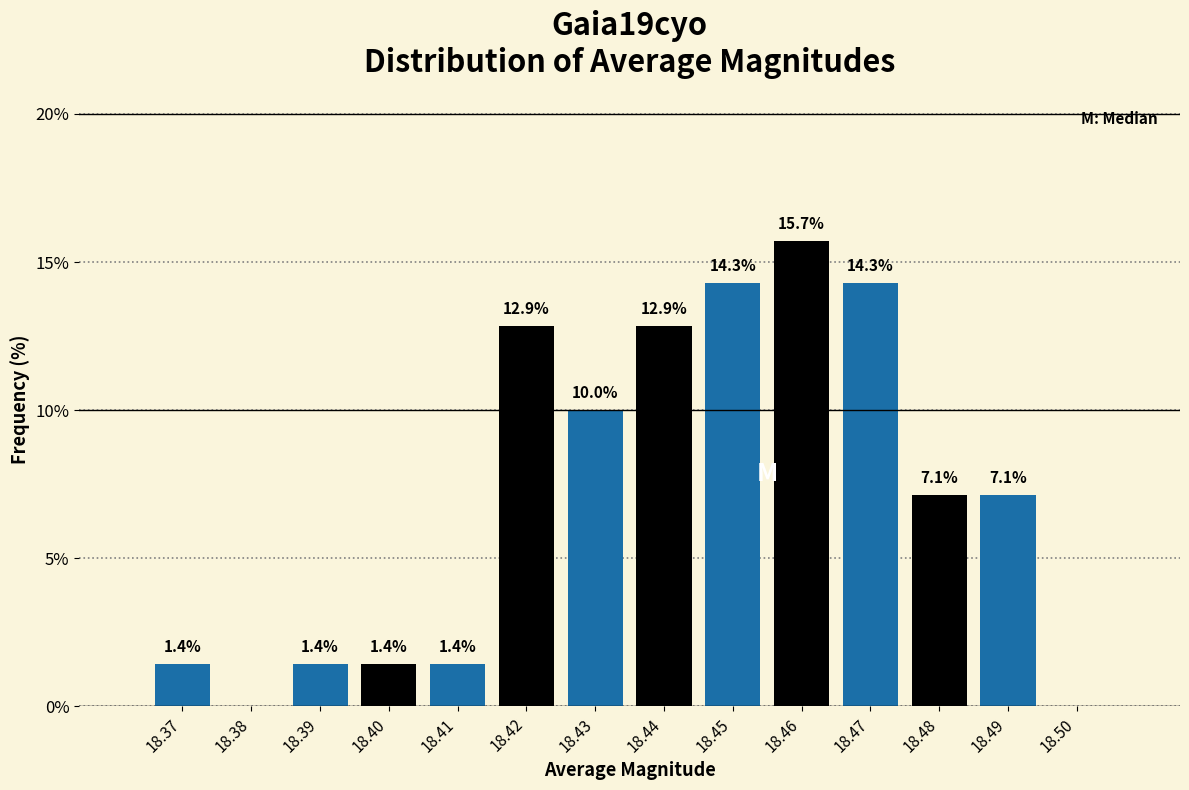

Reading left to right, what are all the values shown in this chart?

18.37=1.4	18.38=0.0	18.39=1.4	18.40=1.4	18.41=1.4	18.42=12.9	18.43=10.0	18.44=12.9	18.45=14.3	18.46=15.7	18.47=14.3	18.48=7.1	18.49=7.1	18.50=0.0